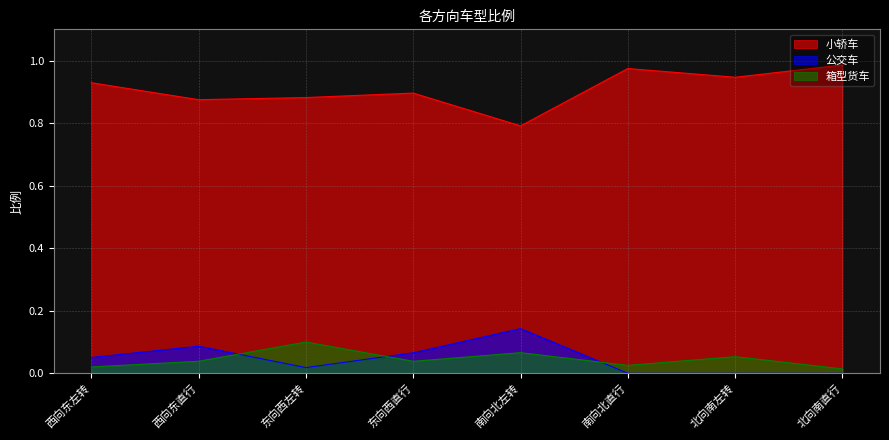

True or false: 箱型货车 and 小轿车 cross at least once.

False